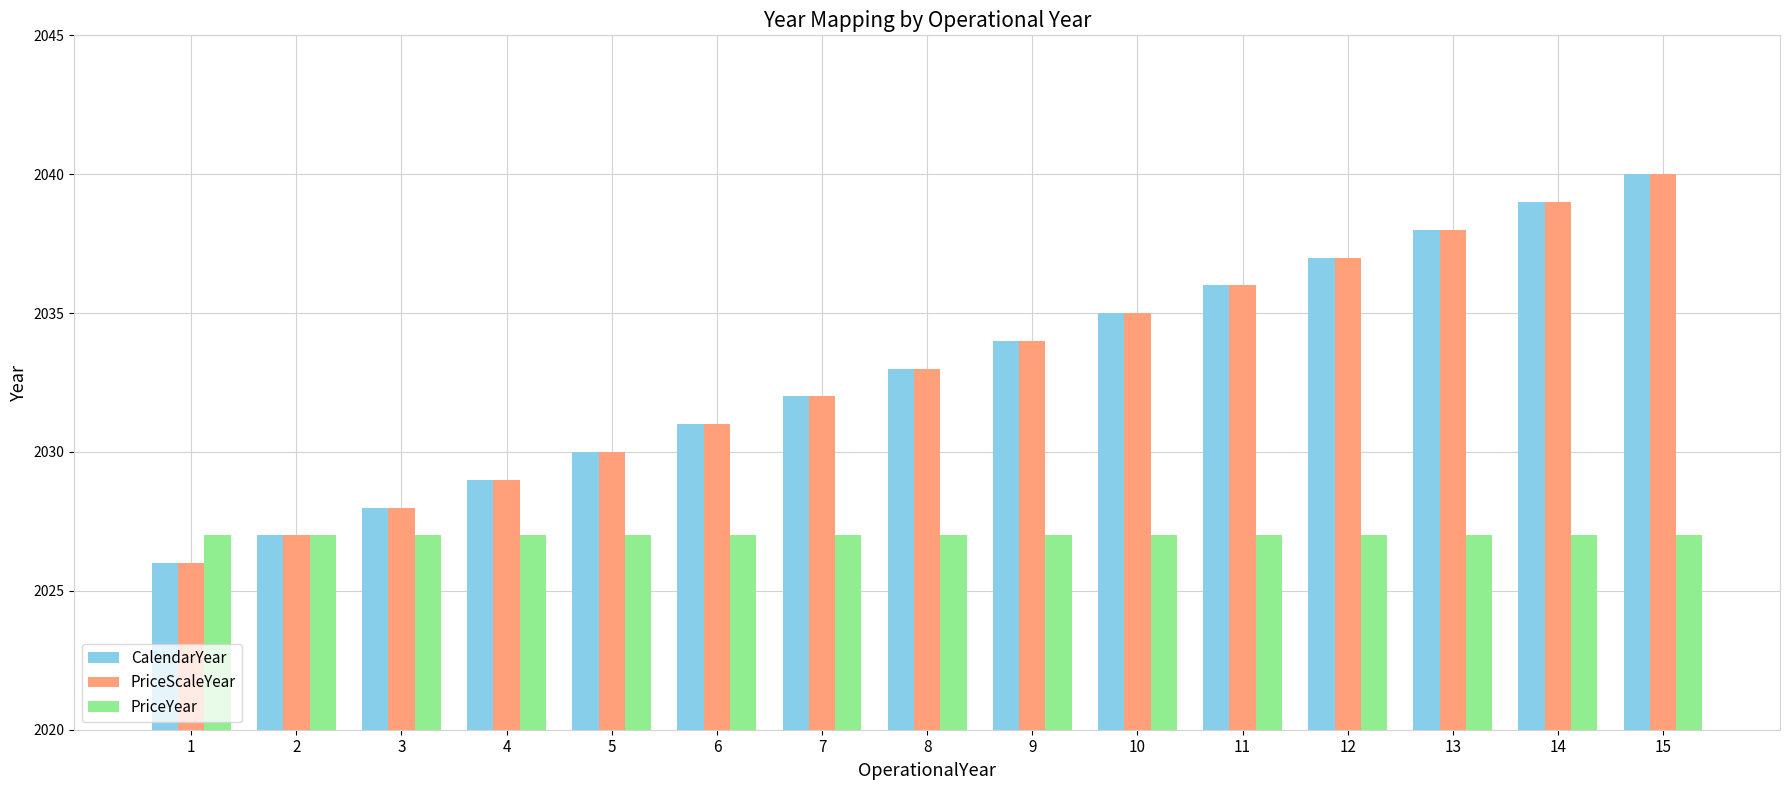

True or false: PriceScaleYear has a value of 683 at 10.

False